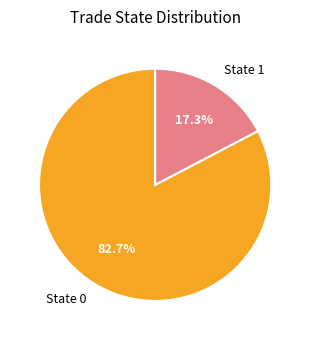

True or false: State 0 accounts for 1% of the total.

False